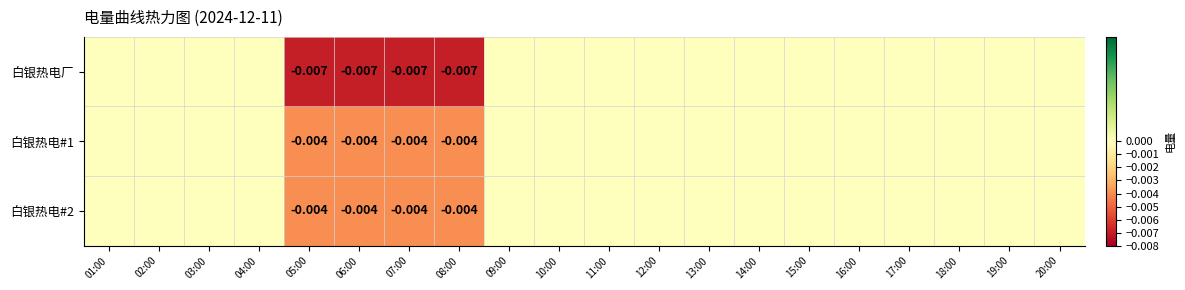

Is the value of 白银热电厂 at 08:00 greater than the value of 白银热电#1 at 07:00?

No